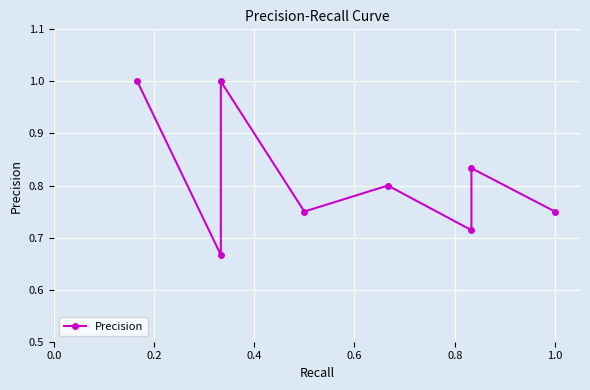

What is the sum of the values at 7 and 0.2?

1.4